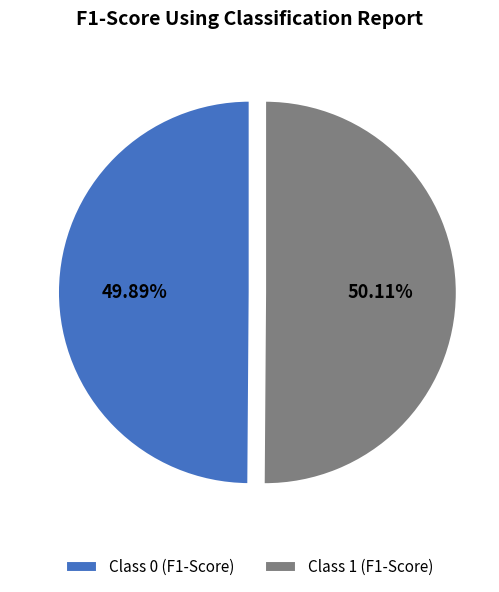

Is there any slice that represents more than half of the pie?

Yes